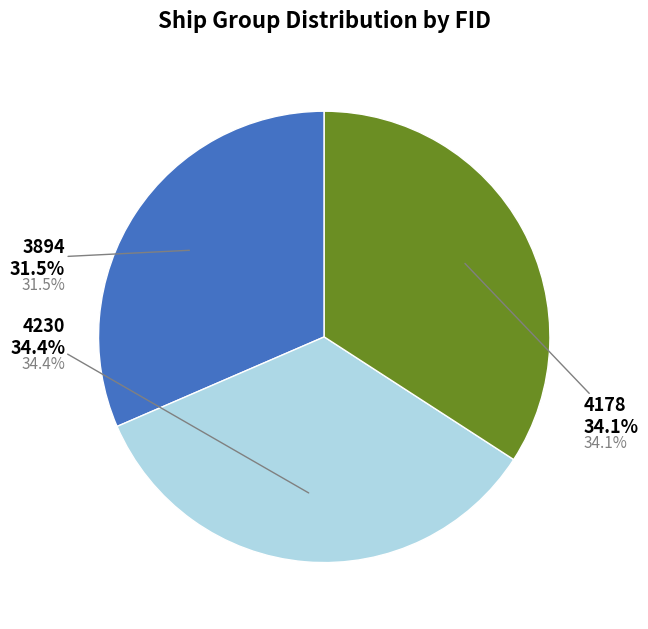

Which has a higher value, 4178 or 3894?

4178